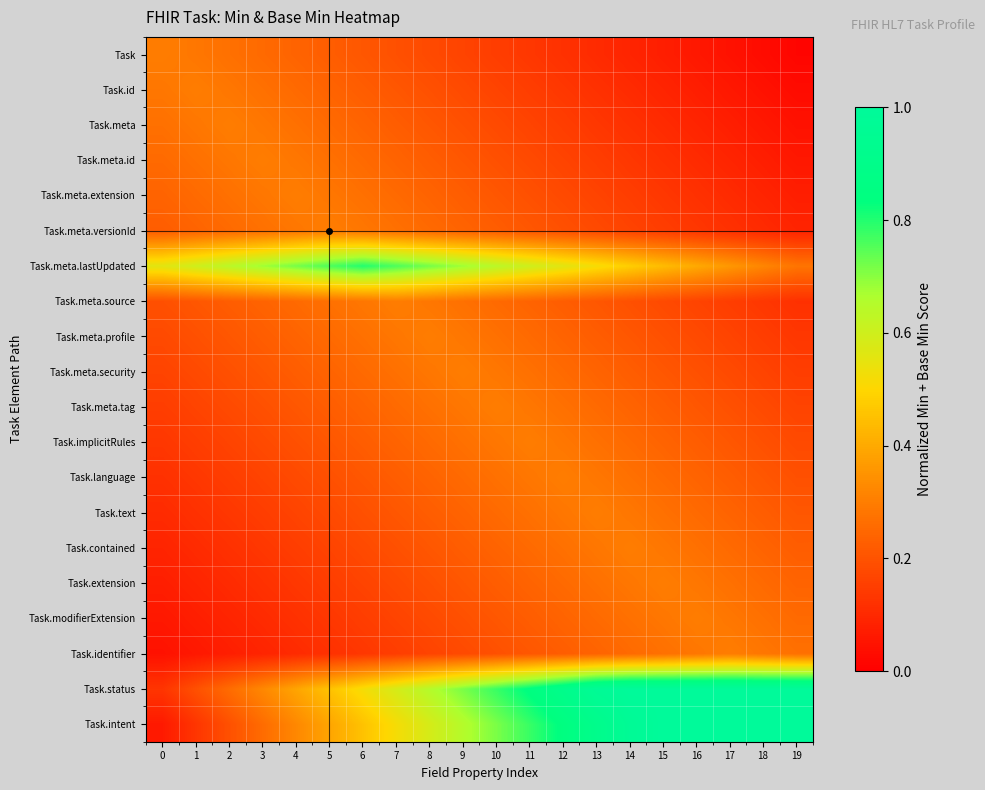

Reading right to left, transcribe all the data shown in this chart.

Task: 19=0.0	18=0.0	17=0.0	16=0.1	15=0.1	14=0.1	13=0.1	12=0.1	11=0.1	10=0.1	9=0.2	8=0.2	7=0.2	6=0.2	5=0.2	4=0.2	3=0.3	2=0.3	1=0.3	0=0.3
Task.id: 19=0.0	18=0.0	17=0.1	16=0.1	15=0.1	14=0.1	13=0.1	12=0.1	11=0.1	10=0.2	9=0.2	8=0.2	7=0.2	6=0.2	5=0.2	4=0.3	3=0.3	2=0.3	1=0.3	0=0.3
Task.meta: 19=0.0	18=0.1	17=0.1	16=0.1	15=0.1	14=0.1	13=0.1	12=0.1	11=0.2	10=0.2	9=0.2	8=0.2	7=0.2	6=0.2	5=0.3	4=0.3	3=0.3	2=0.3	1=0.3	0=0.3
Task.meta.id: 19=0.1	18=0.1	17=0.1	16=0.1	15=0.1	14=0.1	13=0.1	12=0.2	11=0.2	10=0.2	9=0.2	8=0.2	7=0.2	6=0.3	5=0.3	4=0.3	3=0.3	2=0.3	1=0.3	0=0.3
Task.meta.extension: 19=0.1	18=0.1	17=0.1	16=0.1	15=0.1	14=0.1	13=0.2	12=0.2	11=0.2	10=0.2	9=0.2	8=0.2	7=0.3	6=0.3	5=0.3	4=0.3	3=0.3	2=0.3	1=0.3	0=0.2
Task.meta.versionId: 19=0.1	18=0.1	17=0.1	16=0.1	15=0.1	14=0.2	13=0.2	12=0.2	11=0.2	10=0.2	9=0.2	8=0.3	7=0.3	6=0.3	5=0.3	4=0.3	3=0.3	2=0.3	1=0.2	0=0.2
Task.meta.lastUpdated: 19=0.3	18=0.3	17=0.4	16=0.4	15=0.4	14=0.5	13=0.5	12=0.6	11=0.6	10=0.6	9=0.7	8=0.7	7=0.8	6=0.8	5=0.8	4=0.7	3=0.7	2=0.6	1=0.6	0=0.6
Task.meta.source: 19=0.1	18=0.1	17=0.1	16=0.2	15=0.2	14=0.2	13=0.2	12=0.2	11=0.2	10=0.3	9=0.3	8=0.3	7=0.3	6=0.3	5=0.3	4=0.3	3=0.2	2=0.2	1=0.2	0=0.2
Task.meta.profile: 19=0.1	18=0.1	17=0.2	16=0.2	15=0.2	14=0.2	13=0.2	12=0.2	11=0.3	10=0.3	9=0.3	8=0.3	7=0.3	6=0.3	5=0.3	4=0.2	3=0.2	2=0.2	1=0.2	0=0.2
Task.meta.security: 19=0.1	18=0.2	17=0.2	16=0.2	15=0.2	14=0.2	13=0.2	12=0.3	11=0.3	10=0.3	9=0.3	8=0.3	7=0.3	6=0.3	5=0.2	4=0.2	3=0.2	2=0.2	1=0.2	0=0.2
Task.meta.tag: 19=0.2	18=0.2	17=0.2	16=0.2	15=0.2	14=0.2	13=0.3	12=0.3	11=0.3	10=0.3	9=0.3	8=0.3	7=0.3	6=0.2	5=0.2	4=0.2	3=0.2	2=0.2	1=0.2	0=0.1
Task.implicitRules: 19=0.2	18=0.2	17=0.2	16=0.2	15=0.2	14=0.3	13=0.3	12=0.3	11=0.3	10=0.3	9=0.3	8=0.3	7=0.2	6=0.2	5=0.2	4=0.2	3=0.2	2=0.2	1=0.1	0=0.1
Task.language: 19=0.2	18=0.2	17=0.2	16=0.2	15=0.3	14=0.3	13=0.3	12=0.3	11=0.3	10=0.3	9=0.3	8=0.2	7=0.2	6=0.2	5=0.2	4=0.2	3=0.2	2=0.1	1=0.1	0=0.1
Task.text: 19=0.2	18=0.2	17=0.2	16=0.3	15=0.3	14=0.3	13=0.3	12=0.3	11=0.3	10=0.3	9=0.2	8=0.2	7=0.2	6=0.2	5=0.2	4=0.2	3=0.1	2=0.1	1=0.1	0=0.1
Task.contained: 19=0.2	18=0.2	17=0.3	16=0.3	15=0.3	14=0.3	13=0.3	12=0.3	11=0.3	10=0.2	9=0.2	8=0.2	7=0.2	6=0.2	5=0.2	4=0.1	3=0.1	2=0.1	1=0.1	0=0.1
Task.extension: 19=0.2	18=0.3	17=0.3	16=0.3	15=0.3	14=0.3	13=0.3	12=0.3	11=0.2	10=0.2	9=0.2	8=0.2	7=0.2	6=0.2	5=0.1	4=0.1	3=0.1	2=0.1	1=0.1	0=0.1
Task.modifierExtension: 19=0.3	18=0.3	17=0.3	16=0.3	15=0.3	14=0.3	13=0.3	12=0.2	11=0.2	10=0.2	9=0.2	8=0.2	7=0.2	6=0.1	5=0.1	4=0.1	3=0.1	2=0.1	1=0.1	0=0.1
Task.identifier: 19=0.3	18=0.3	17=0.3	16=0.3	15=0.3	14=0.3	13=0.2	12=0.2	11=0.2	10=0.2	9=0.2	8=0.2	7=0.1	6=0.1	5=0.1	4=0.1	3=0.1	2=0.1	1=0.1	0=0.0
Task.status: 19=1.0	18=1.0	17=1.0	16=1.0	15=1.0	14=1.0	13=1.0	12=0.9	11=0.8	10=0.8	9=0.7	8=0.7	7=0.6	6=0.5	5=0.5	4=0.4	3=0.3	2=0.3	1=0.2	0=0.1
Task.intent: 19=1.0	18=1.0	17=1.0	16=1.0	15=1.0	14=1.0	13=0.9	12=0.8	11=0.8	10=0.7	9=0.7	8=0.6	7=0.5	6=0.5	5=0.4	4=0.3	3=0.3	2=0.2	1=0.1	0=0.1